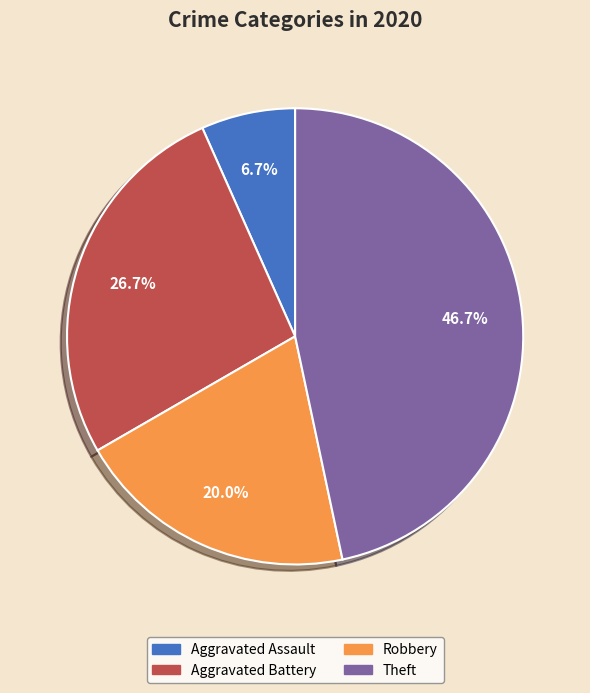

Is there any slice that represents more than half of the pie?

No